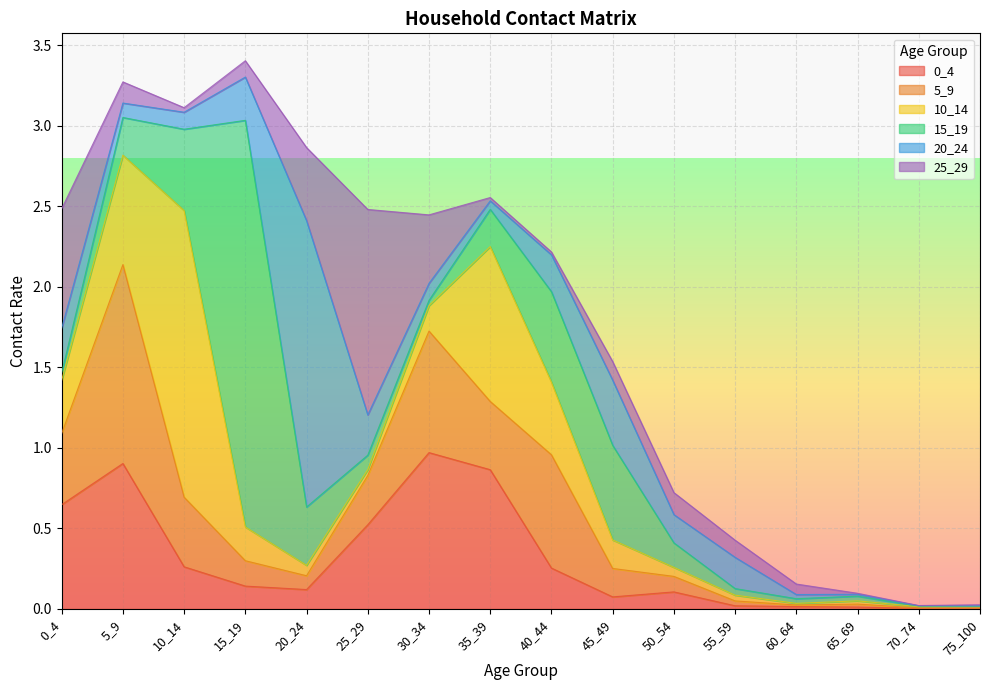

Between which two adjacent categories do 20_24 and 0_4 first intersect?

10_14 and 15_19